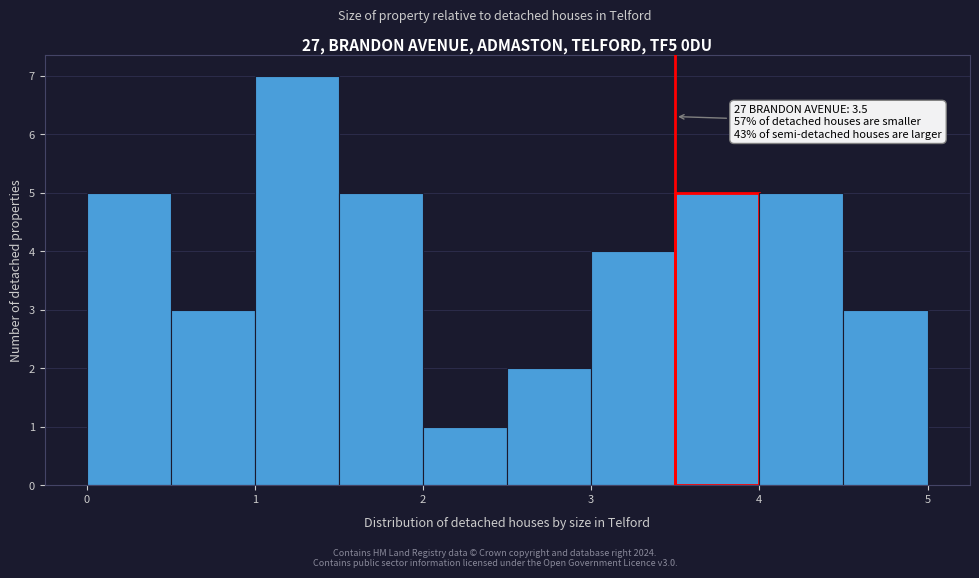

Which range on the x-axis has the tallest bar?

1.0 to 1.5